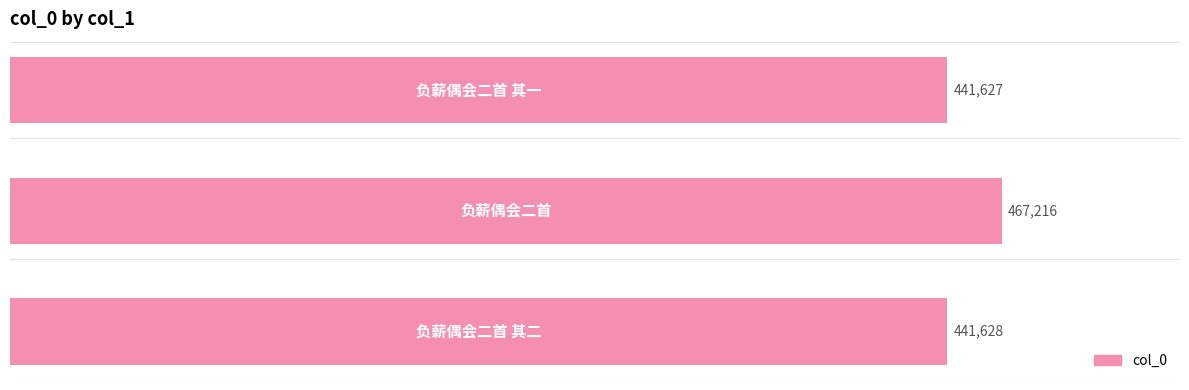

What is the difference between the maximum and minimum values?

25589